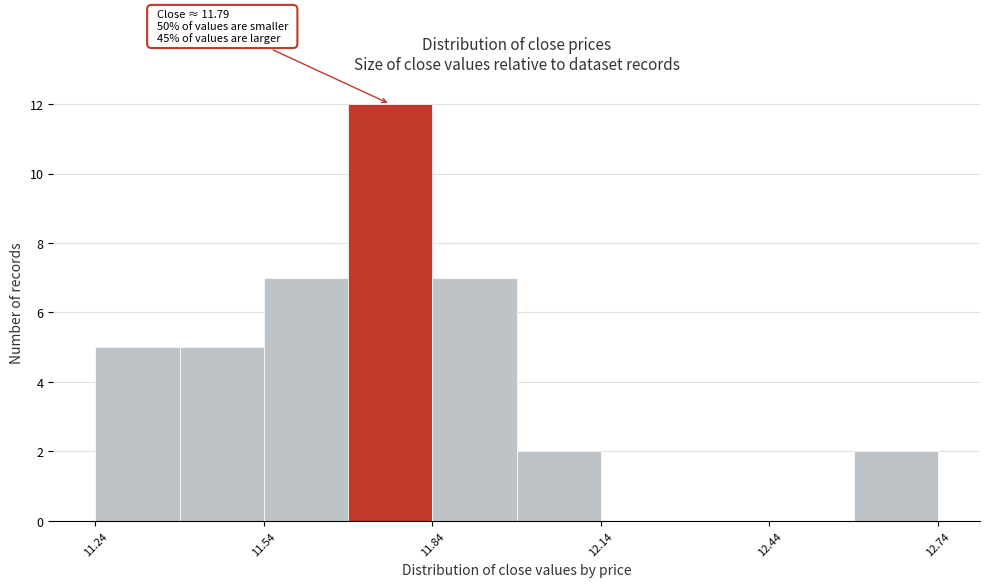

Read against the x-axis, roughly where is the centre of the tallest bar?

11.75